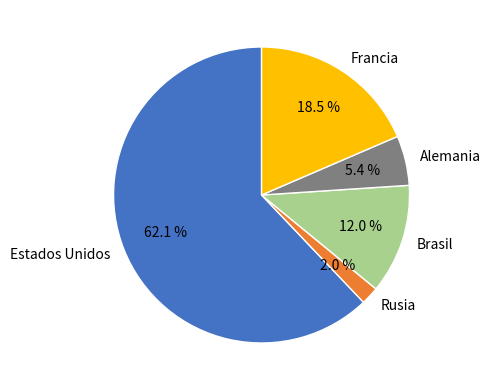

Rank the categories by value from lowest to highest.

Rusia, Alemania, Brasil, Francia, Estados Unidos